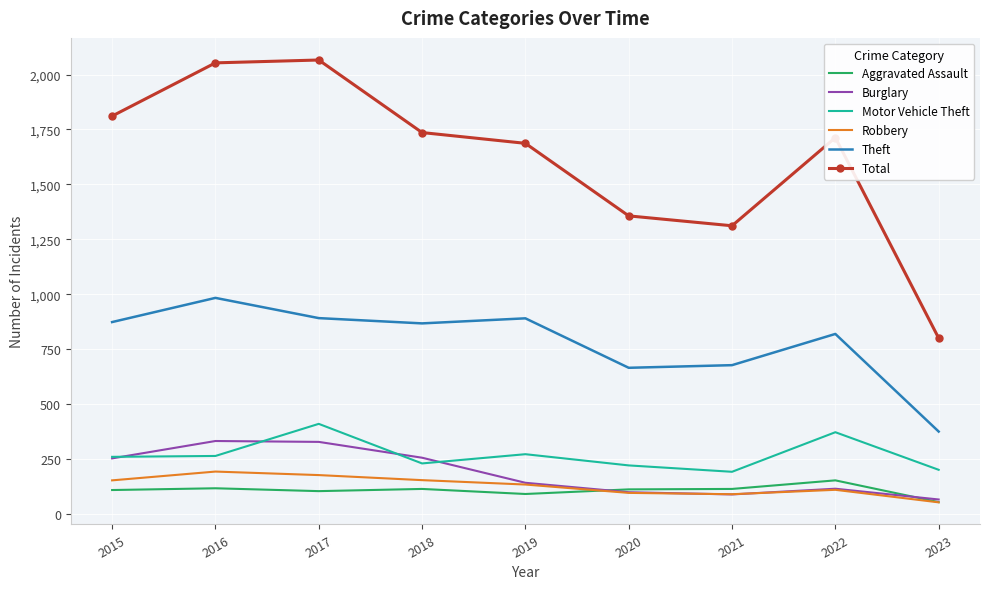

What is the average value of the Robbery series?

130